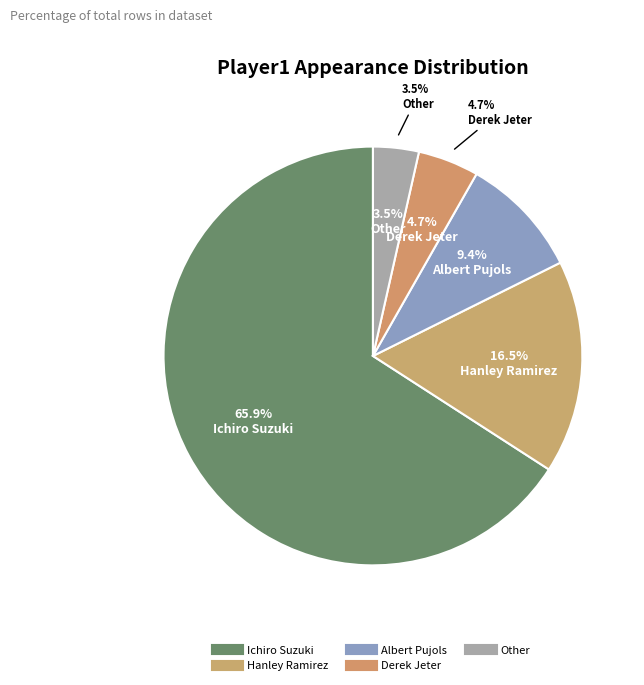

True or false: Ichiro Suzuki accounts for 66% of the total.

True